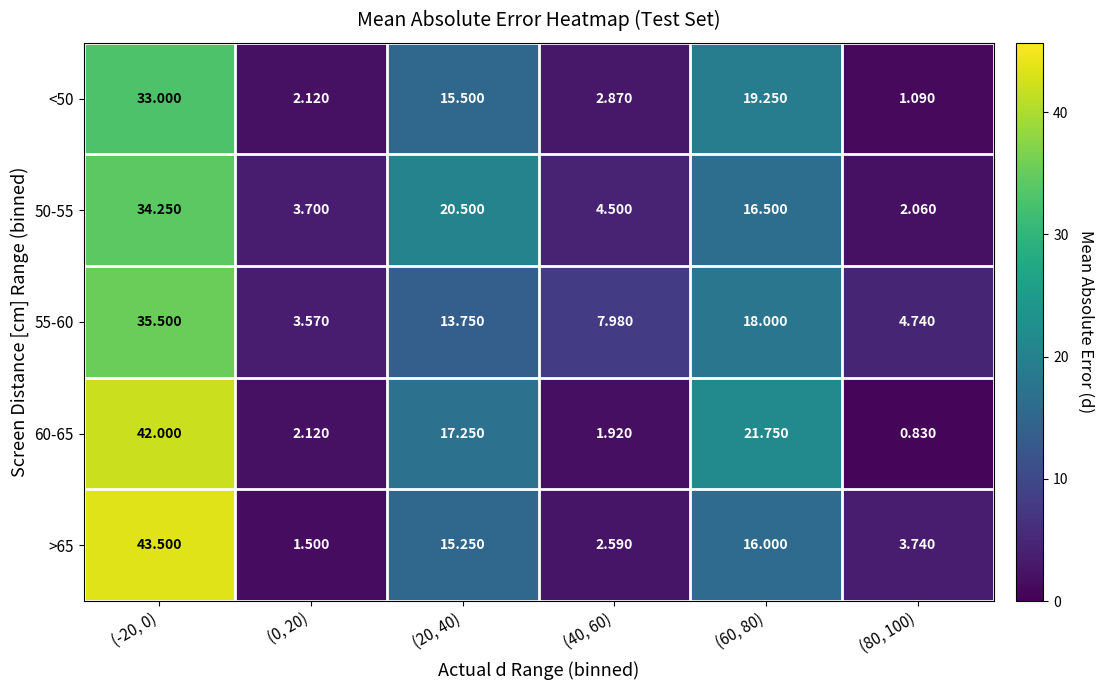

At (-20, 0), list the series in order from smallest to largest.

<50, 50-55, 55-60, 60-65, >65